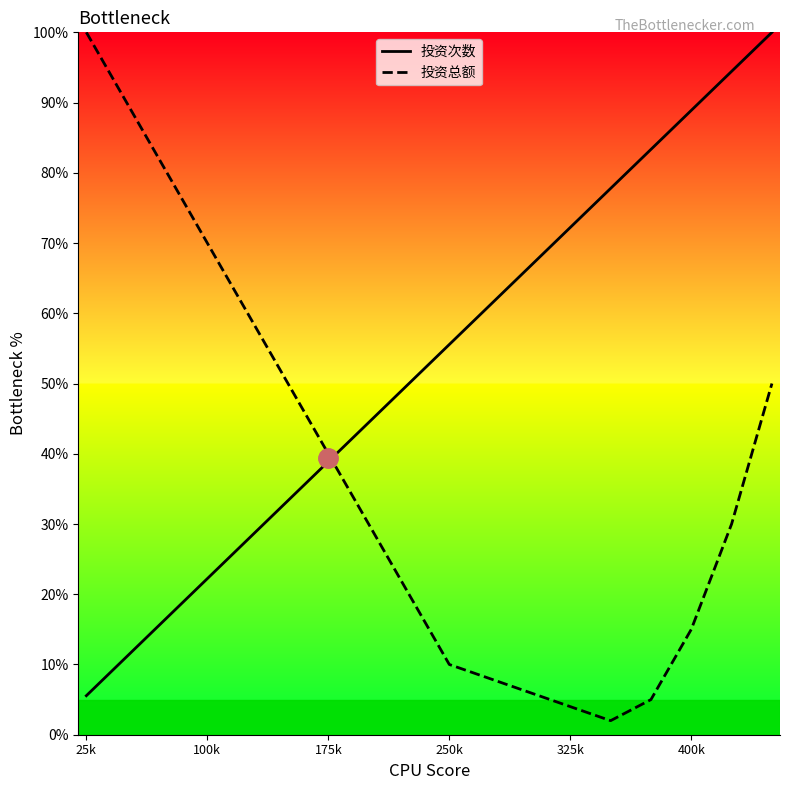

What is the difference between the maximum and minimum values in the 投资次数 series?

94.4